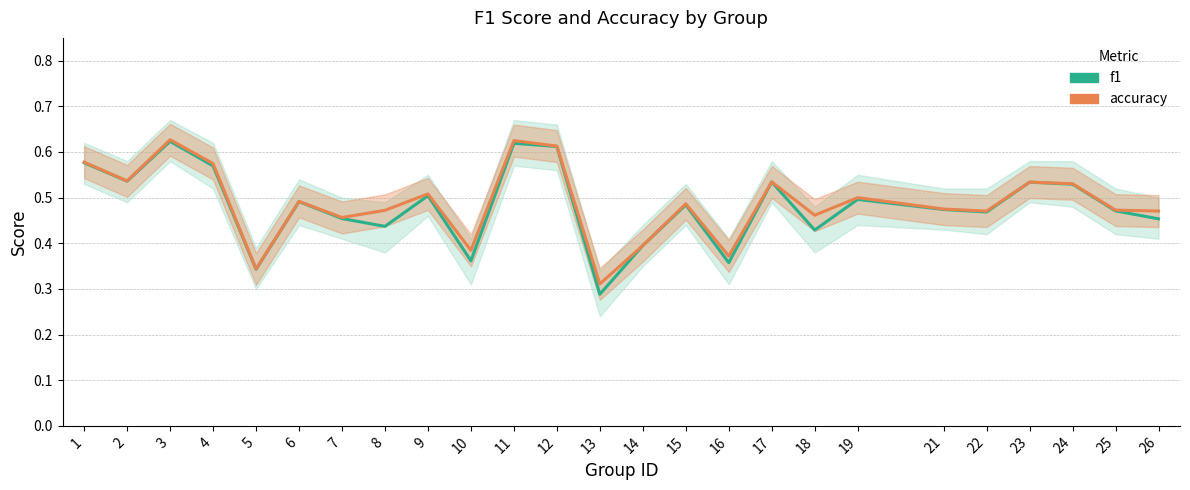

True or false: accuracy and f1 intersect in this chart.

False